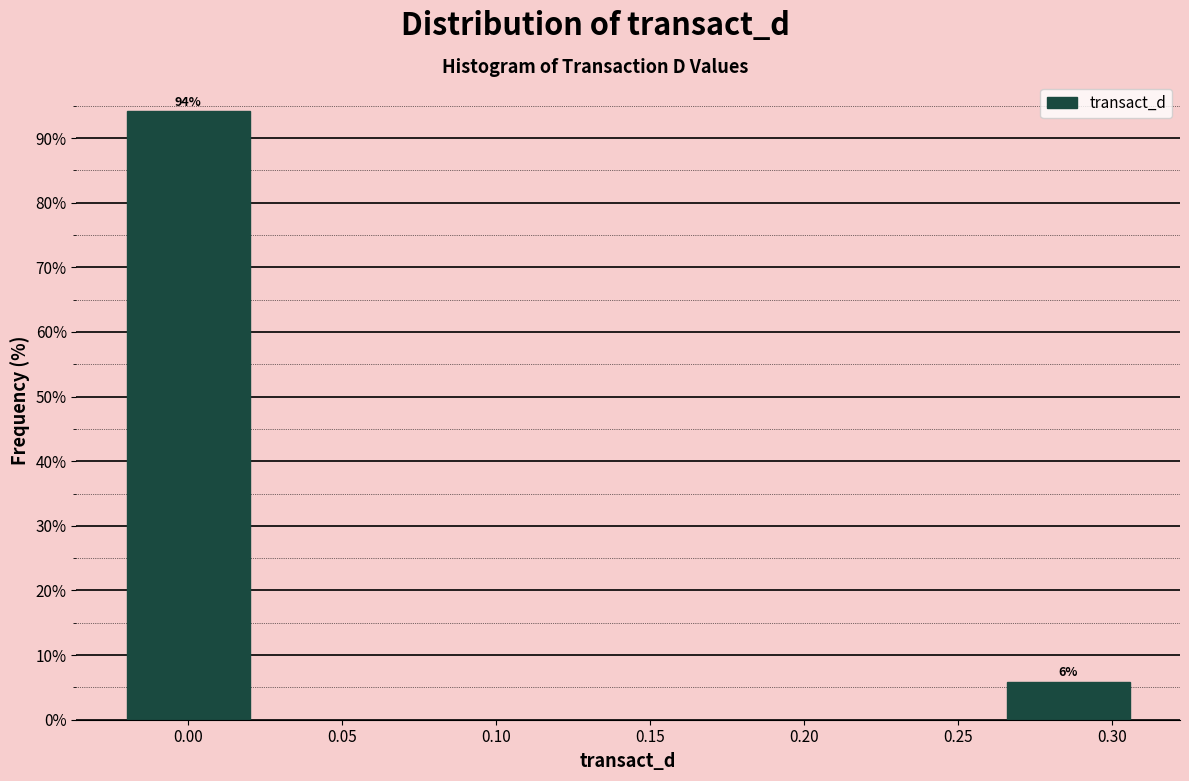

What is the average value?

50.0